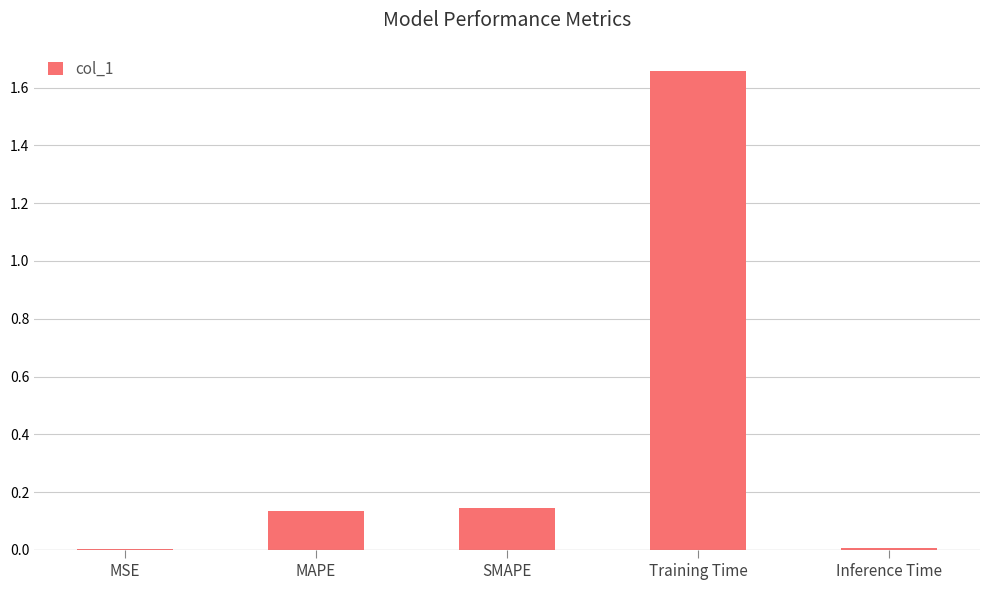

What is the average value?

0.4